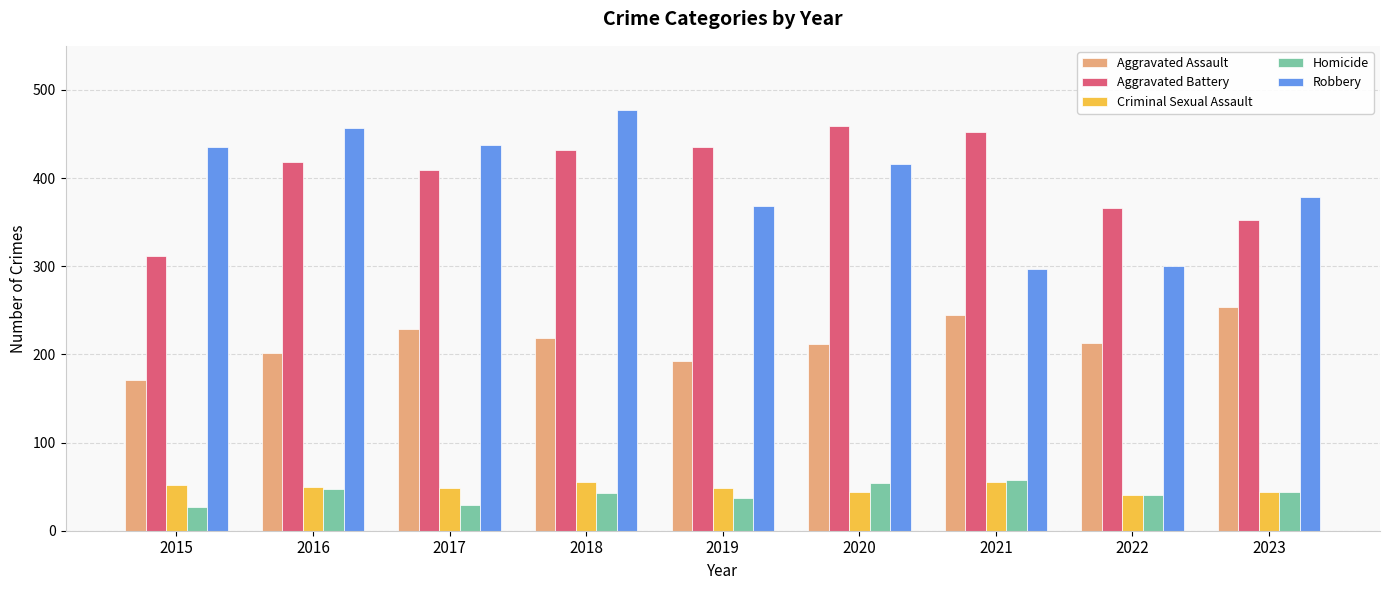

What is the difference between the second highest and minimum values in the Homicide series?

27